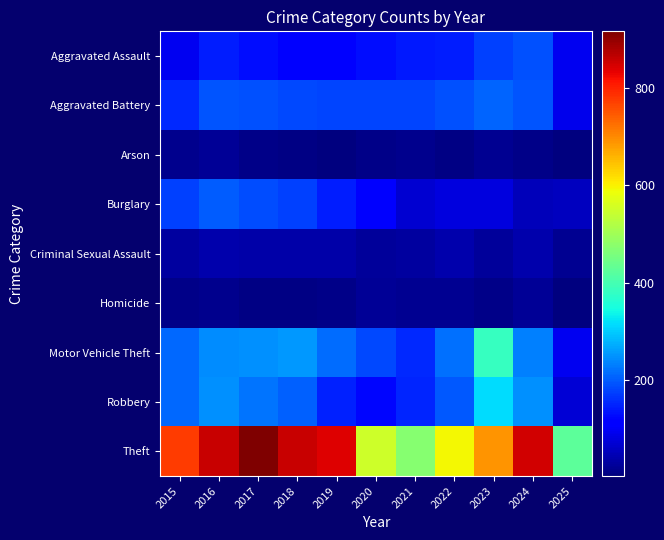

At which category is the sum across all series the highest?

2016